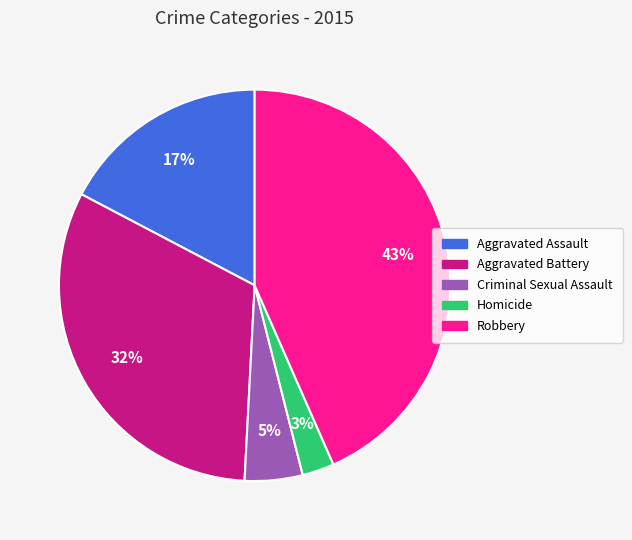

Is the sum of Aggravated Assault and Homicide greater than half?

No